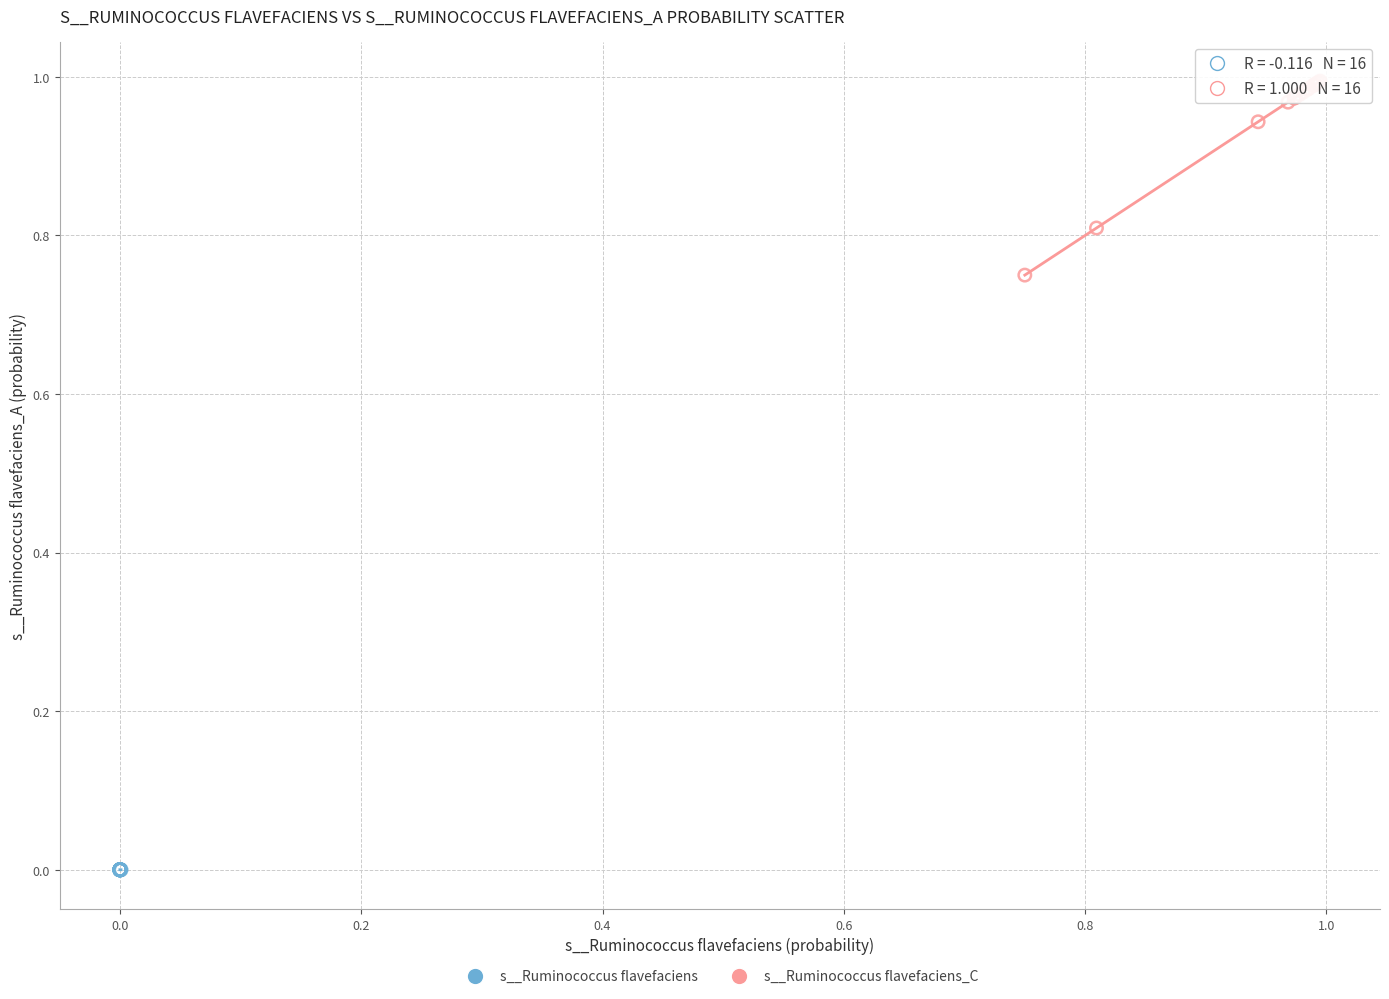

Which series contains the highest Y value?

s__Ruminococcus flavefaciens_C